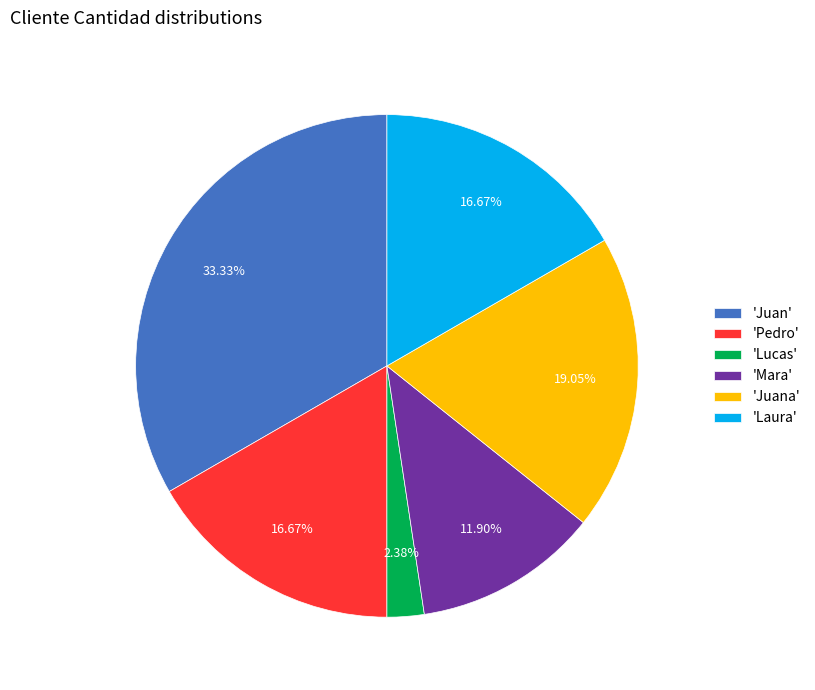

To the nearest percent, what is the difference between the largest and smallest slice percentages?

31%